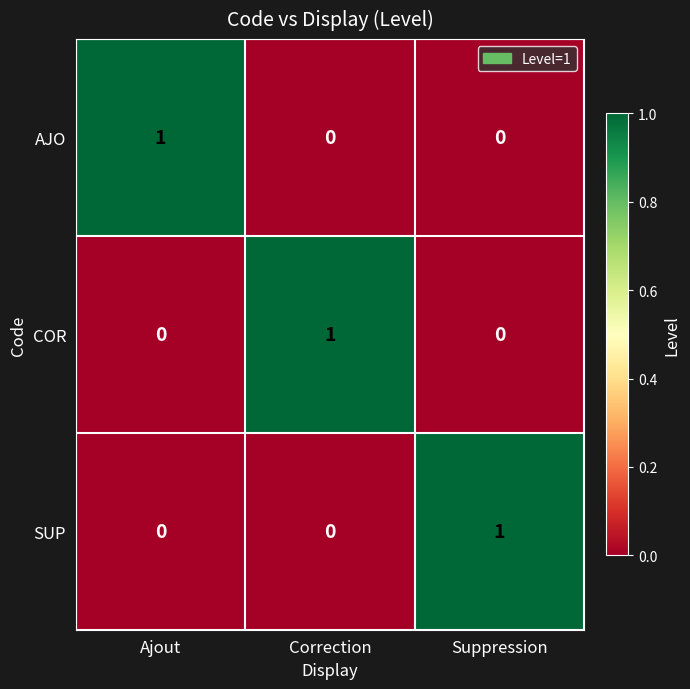

Count the number of data series in this chart.

3